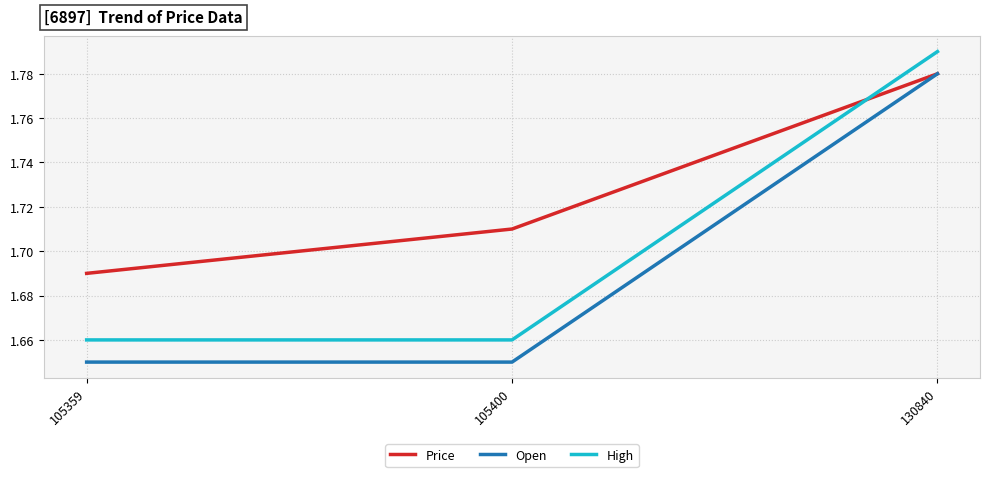

What is the sum of all Price values?

5.2